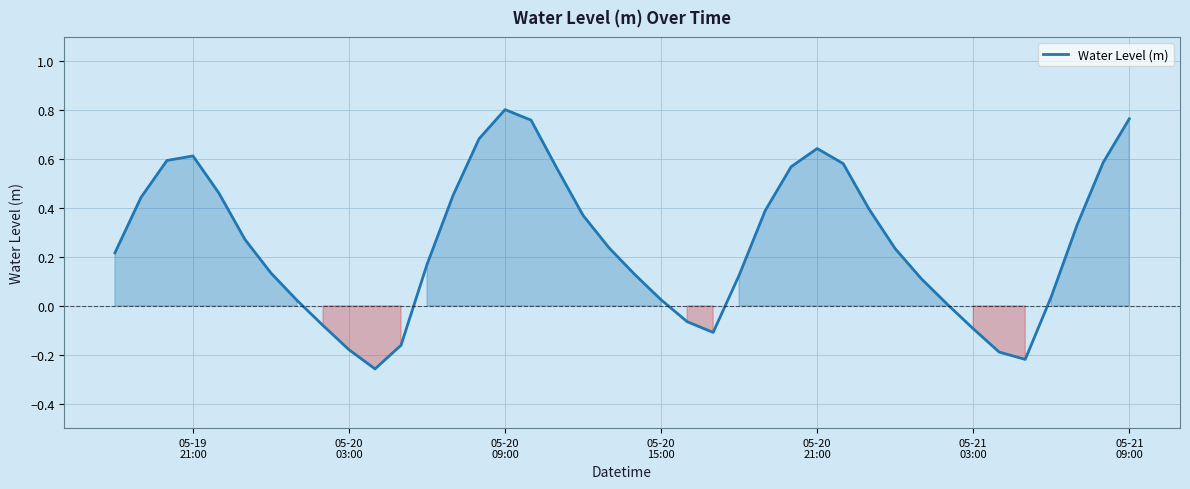

What is the difference between the maximum and minimum values?

1.1